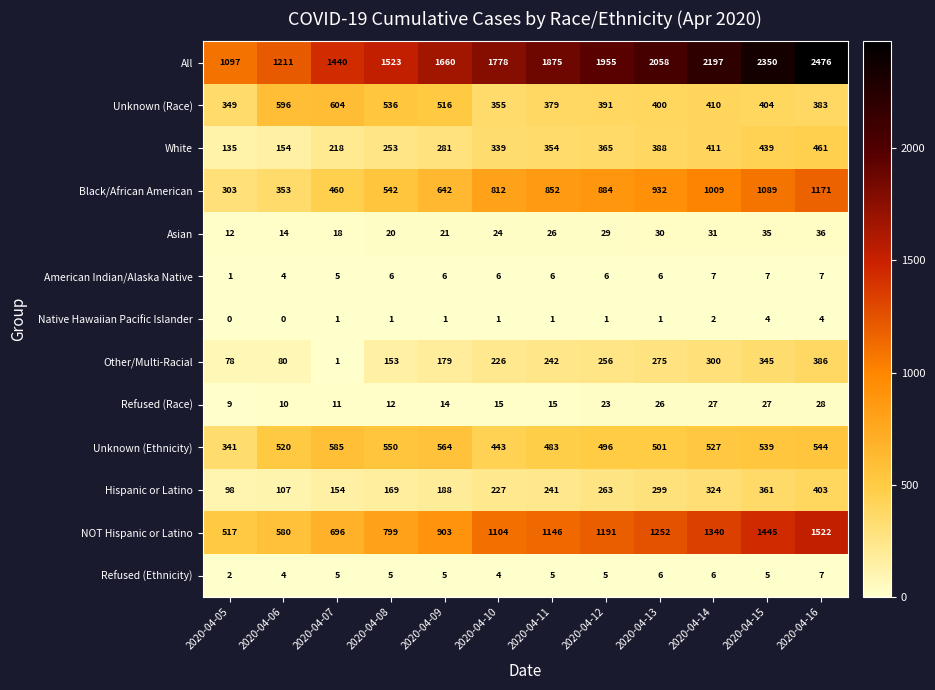

What is the sum of the NOT Hispanic or Latino values at 2020-04-12 and 2020-04-09?

2094